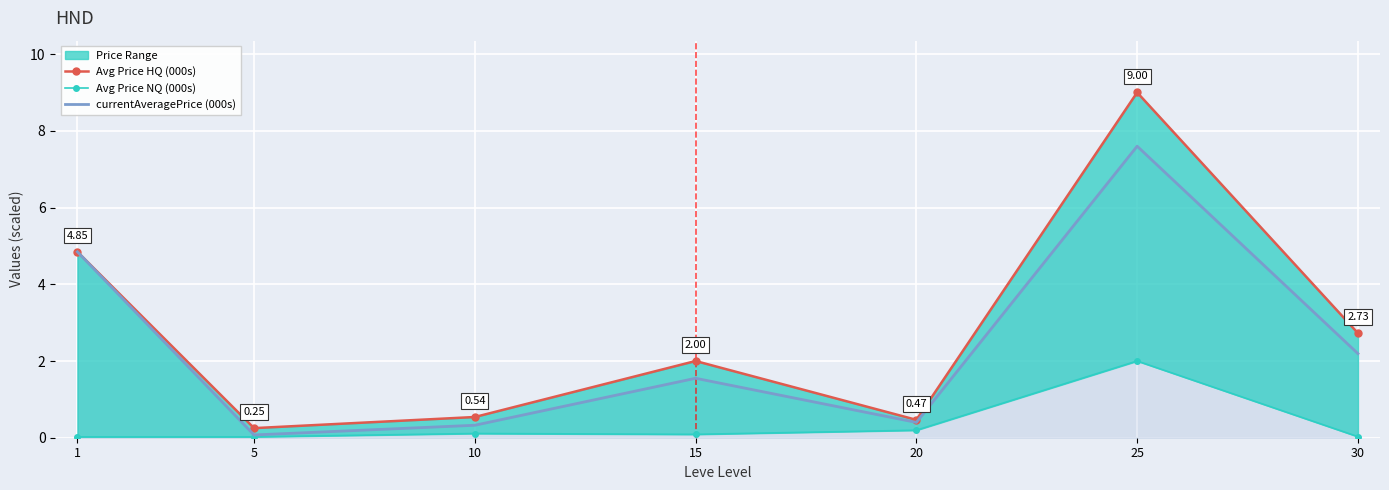

At how many categories does at least one series exceed 2?

3